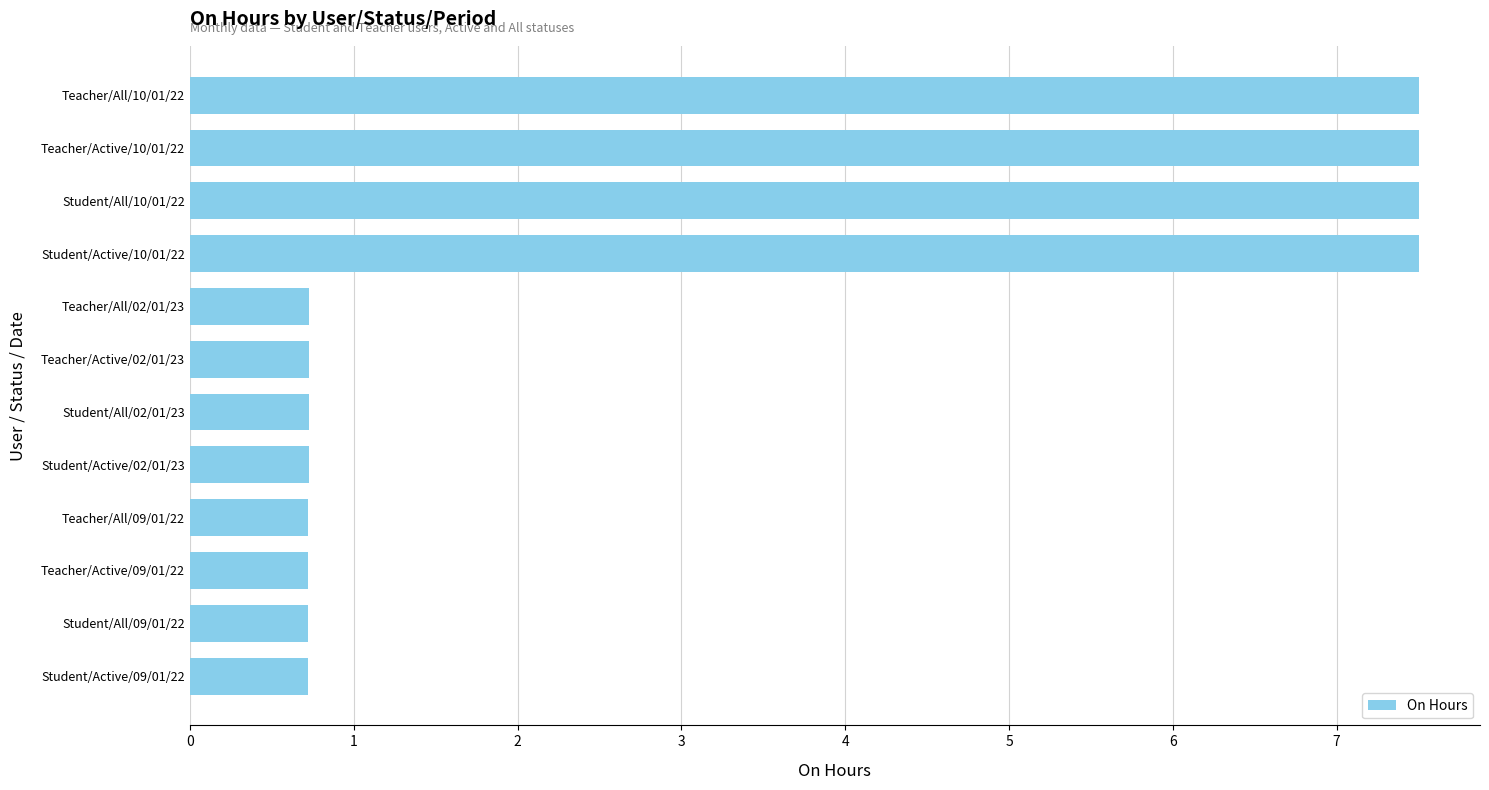

True or false: the data shows 1.3 at Teacher/Active/02/01/23.

False